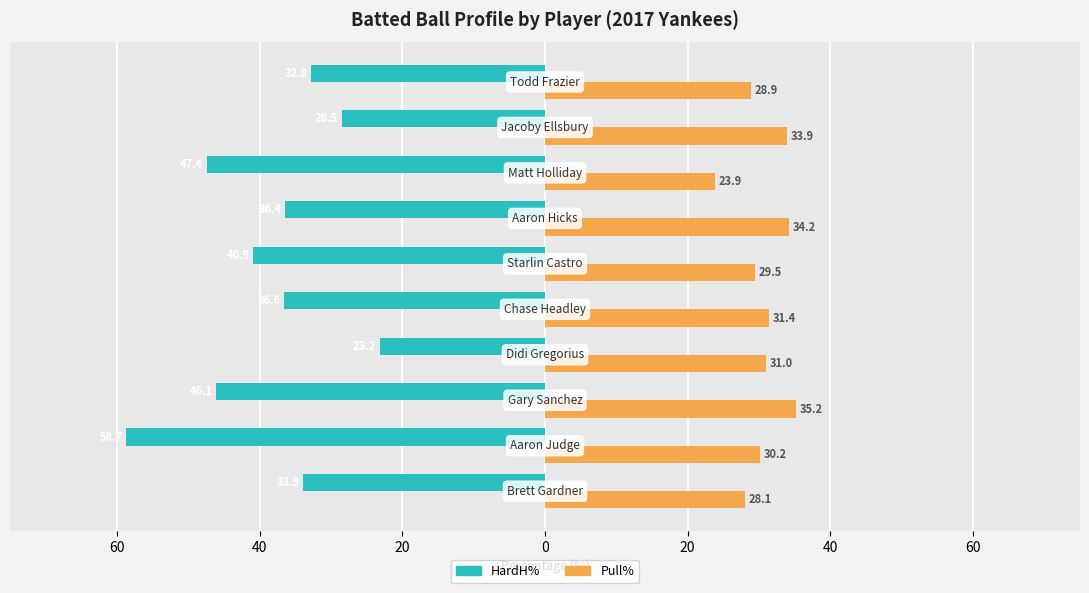

What are all the series names shown in the legend?

HardH%, Pull%